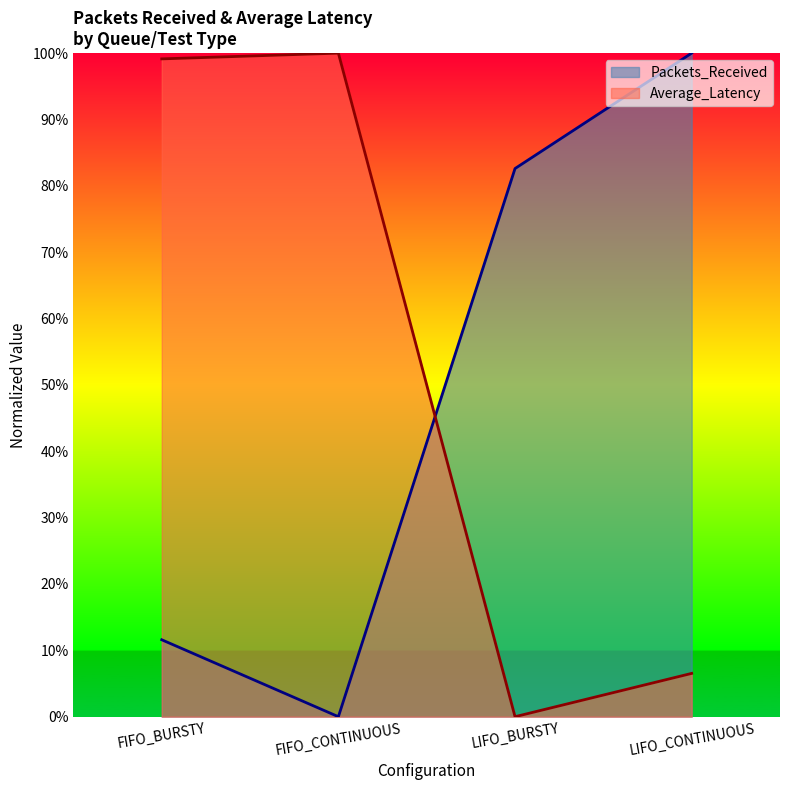

What position from the right is FIFO_CONTINUOUS?

3